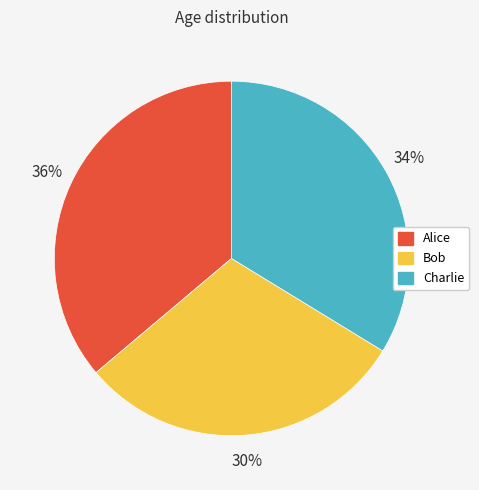

Does Alice account for over 50% of the chart?

No